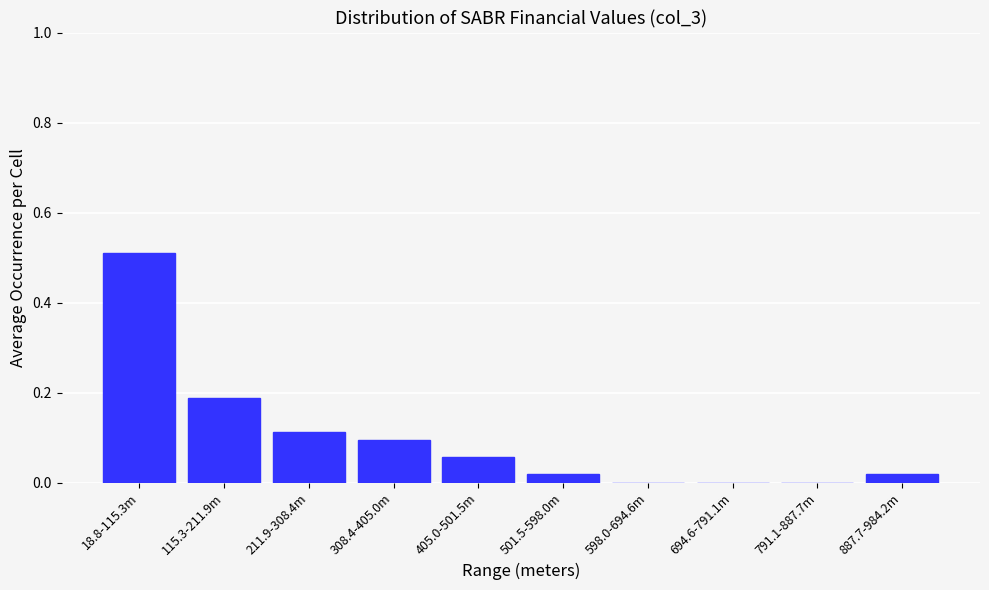

Is it true that the value at 694.6-791.1m is -0.3?

False